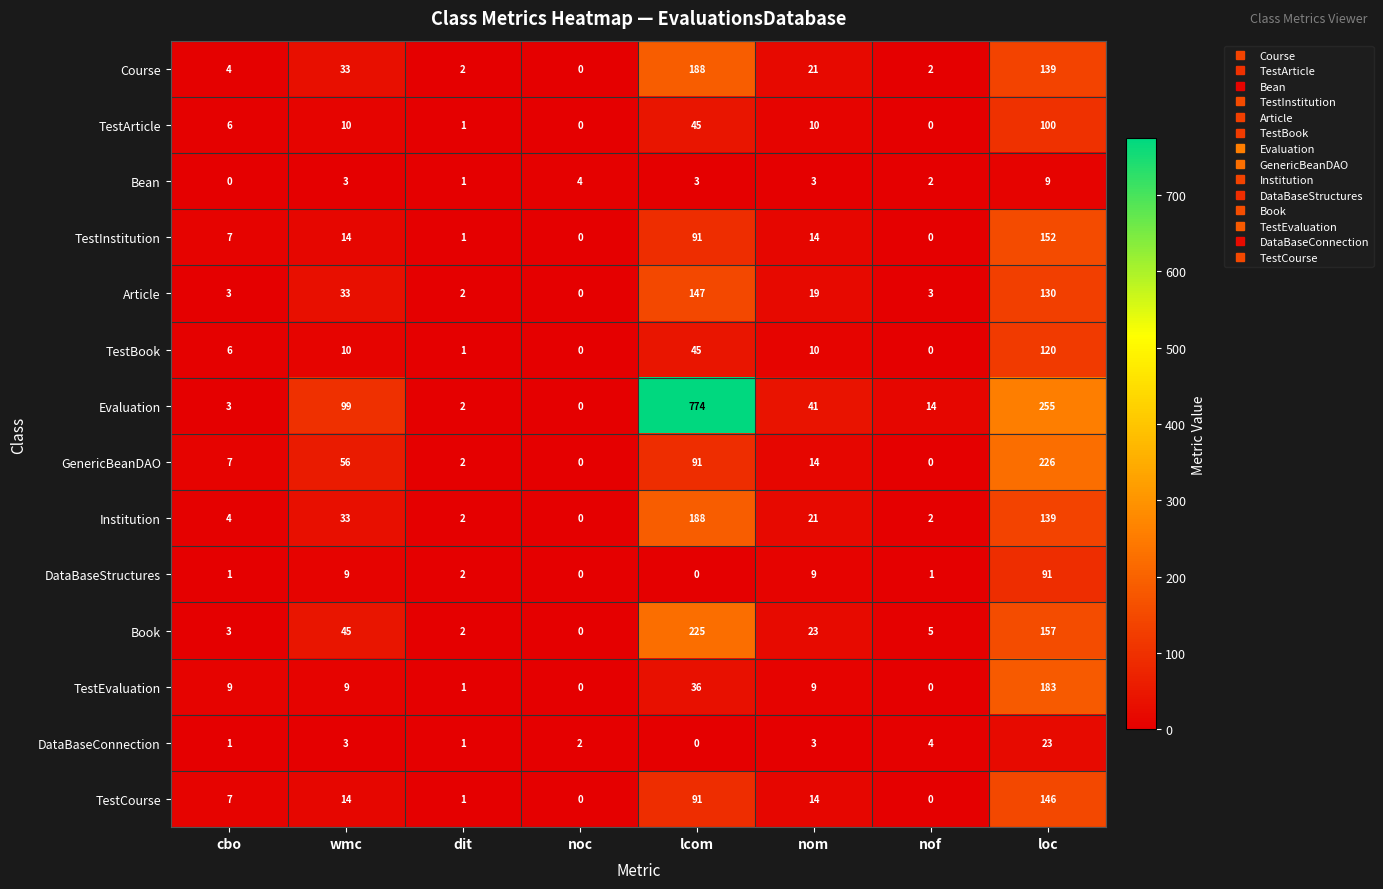

True or false: TestArticle has a value of 6 at cbo.

True